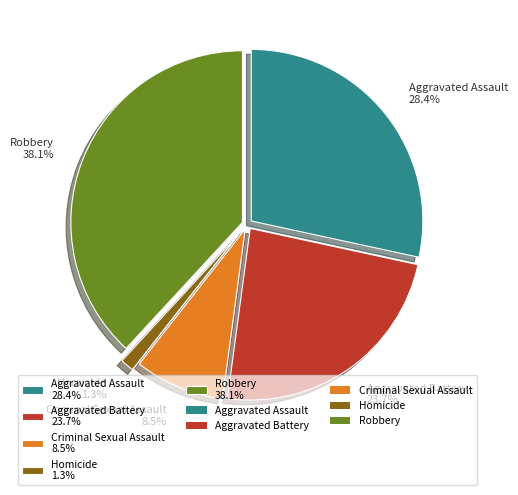

Is there a majority slice in this chart?

No